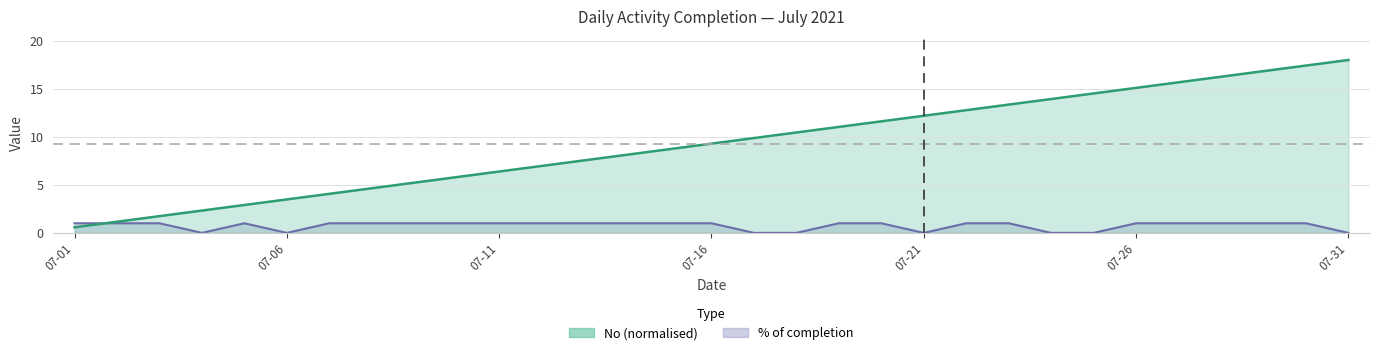

At which label does No first exceed 9?

07-16